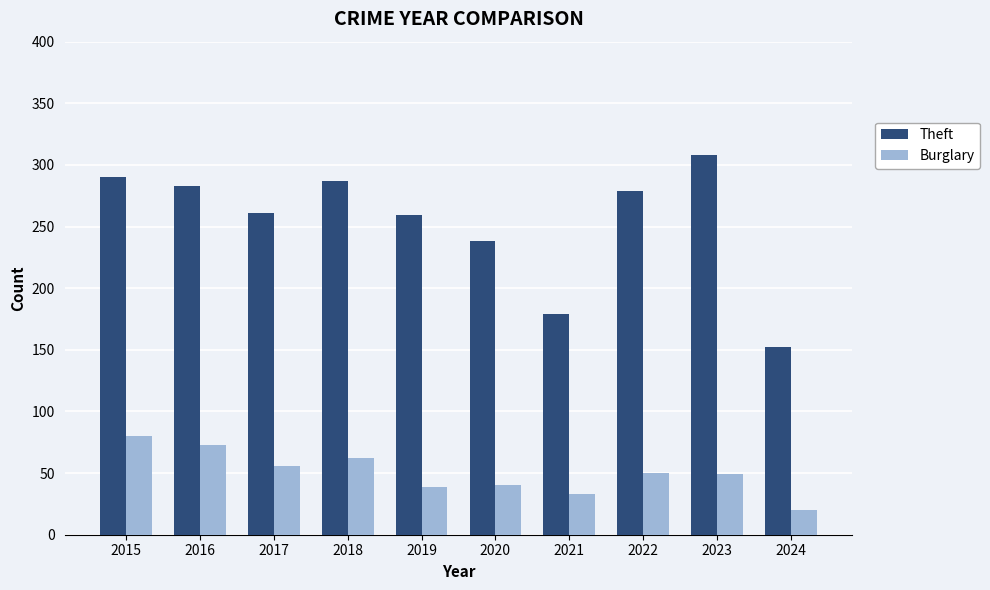

What is the value of the Burglary bar at the 6th from the left?

40